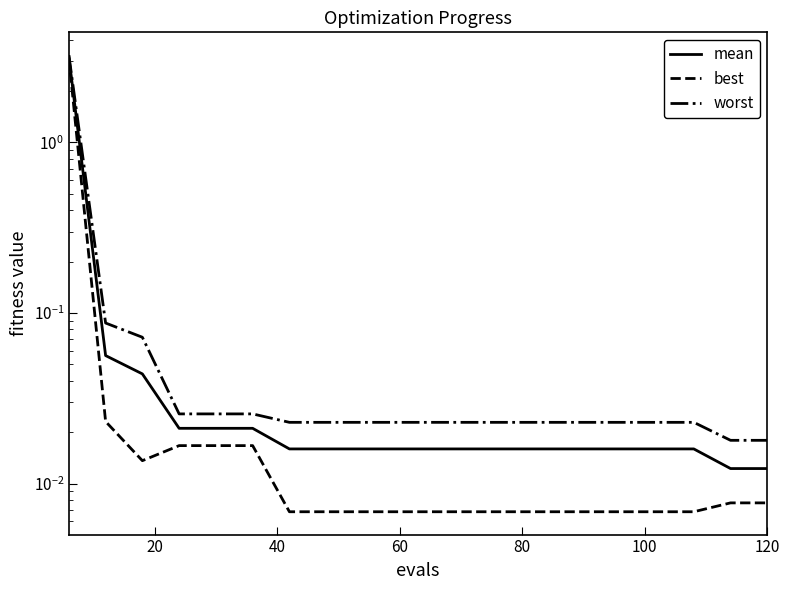

At 20, list the series in order from largest to smallest.

worst, mean, best